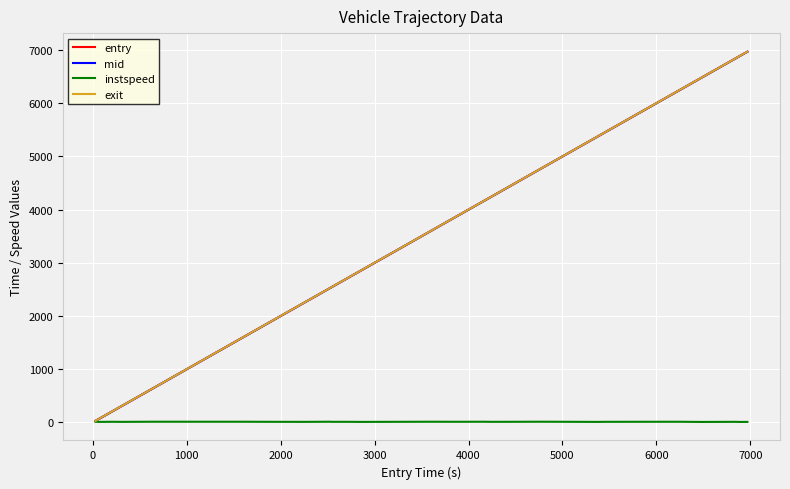

Which series has the largest range (max minus min)?

exit